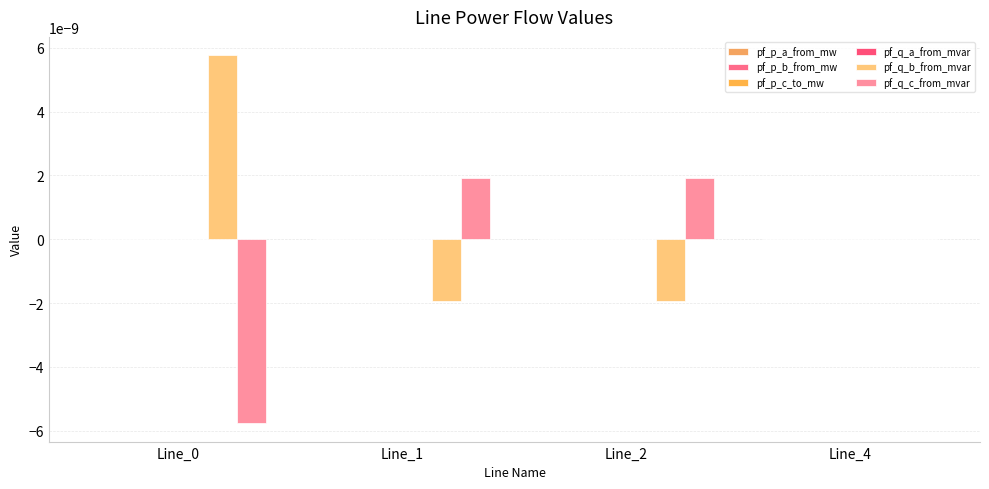

Count the number of data series in this chart.

6